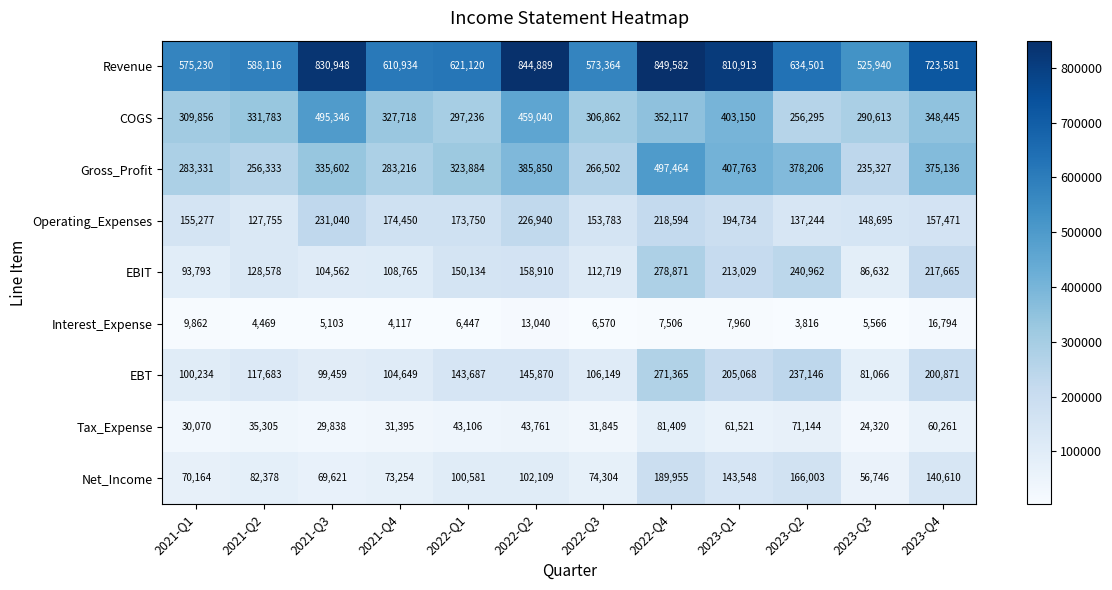

What is the average value of the Gross_Profit series?

335718